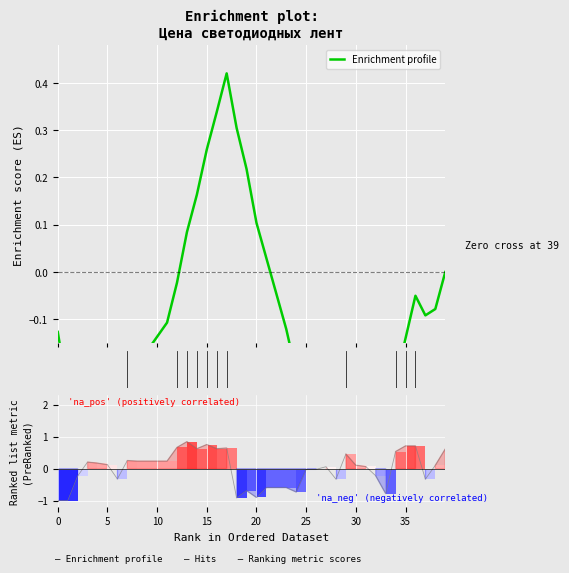

Reading left to right, transcribe all the data shown in this chart.

Enrichment profile: -0.1	-0.3	-0.3	-0.3	-0.2	-0.2	-0.3	-0.2	-0.2	-0.2	-0.1	-0.1	-0.0	0.1	0.2	0.3	0.3	0.4	0.3	0.2	0.1	0.0	-0.0	-0.1	-0.2	-0.2	-0.2	-0.2	-0.3	-0.2	-0.2	-0.2	-0.2	-0.3	-0.2	-0.1	-0.0	-0.1	-0.1	-0.0
Ranking metric scores: -1.0	-1.0	-0.2	0.2	0.2	0.1	-0.3	0.3	0.2	0.2	0.2	0.2	0.7	0.8	0.6	0.8	0.6	0.6	-0.9	-0.7	-0.9	-0.6	-0.6	-0.6	-0.7	-0.0	-0.0	0.1	-0.3	0.5	0.1	0.1	-0.2	-0.8	0.5	0.7	0.7	-0.3	0.1	0.6